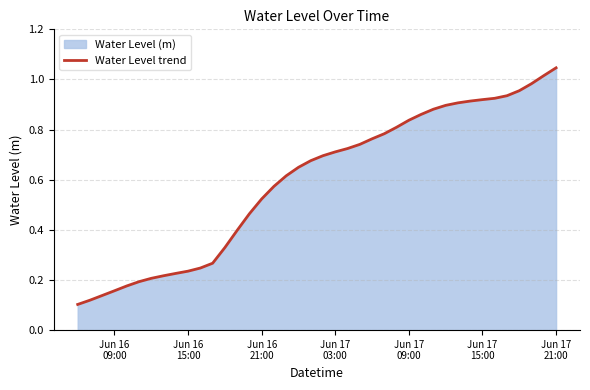

How many lines are shown in the chart?

1